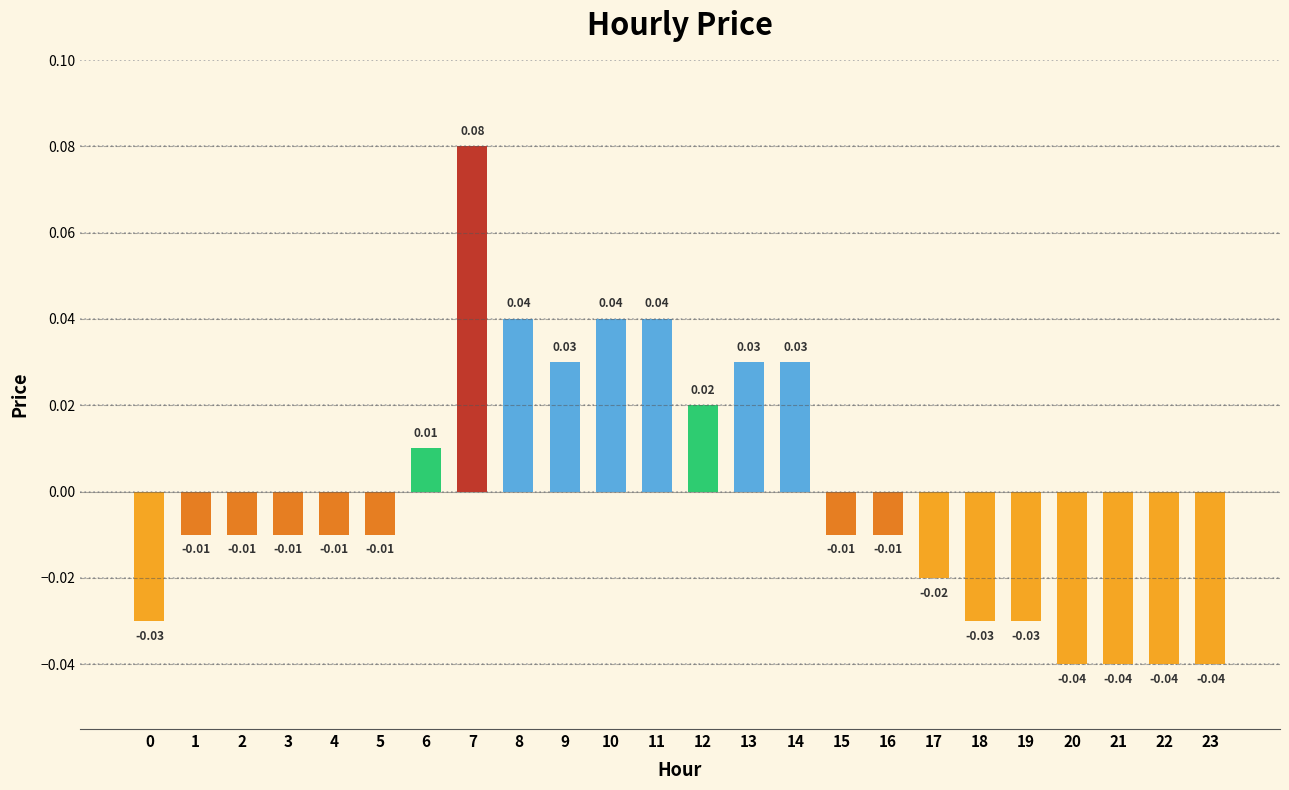

How many data points are above 0?

9